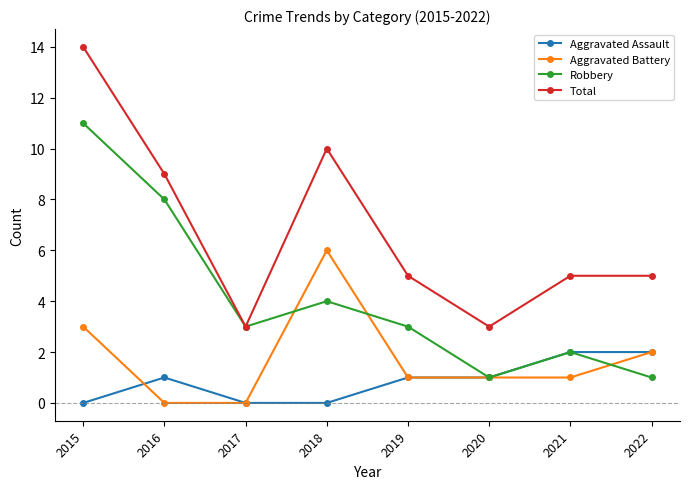

Between 2016 and 2022, which series saw the biggest shift?

Robbery